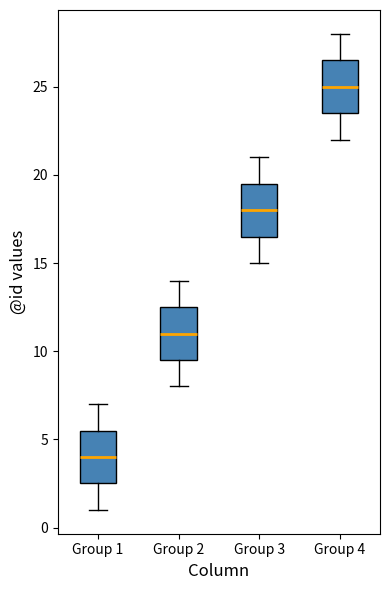

Where is the upper edge of the box for Group 1 on the y-axis? The values are not printed on the chart, so give them approximately, as read against the axis.

5.5